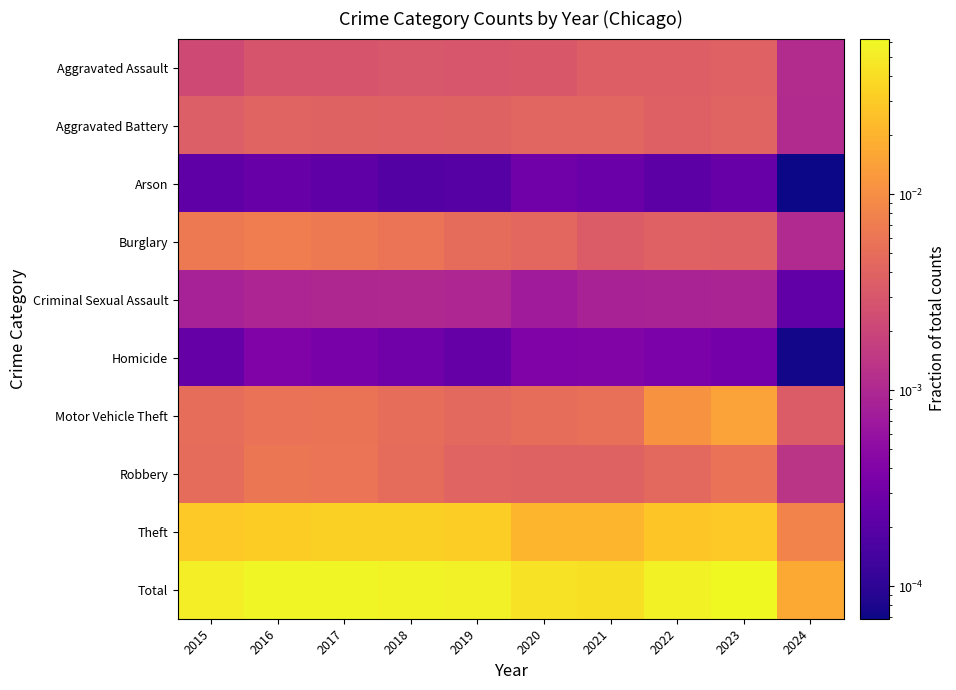

At how many categories does at least one series exceed 0?

10